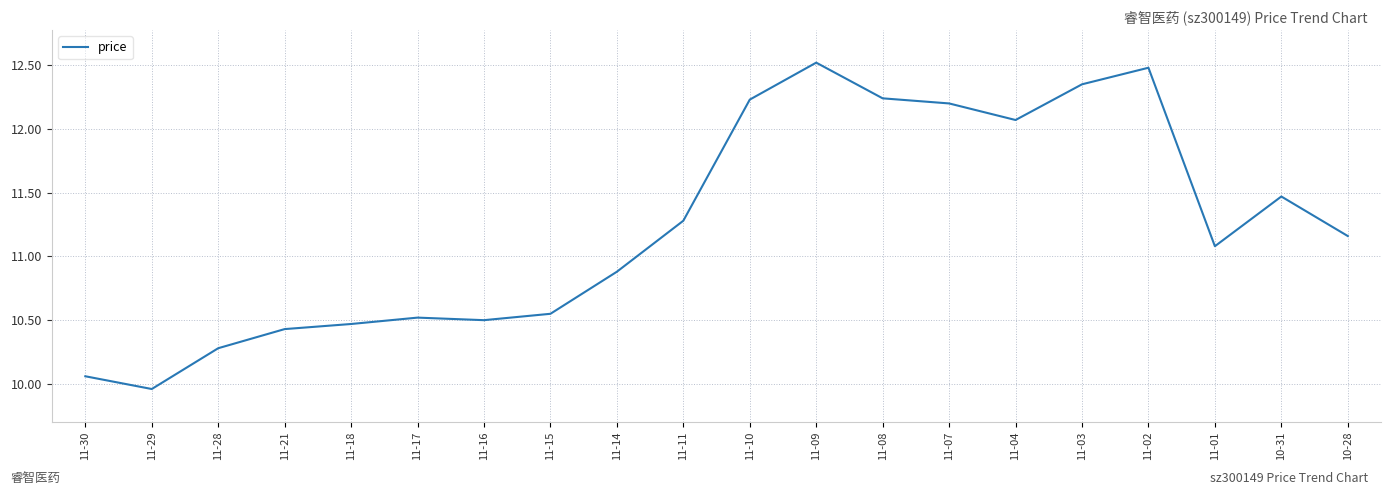

What position from the right is 11-15?

13